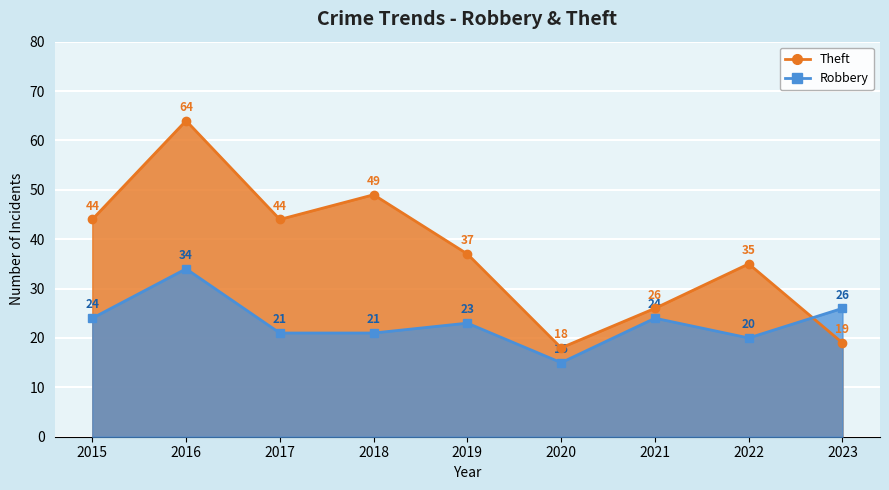

What is the value of the Theft point at the 7th from the left?

26